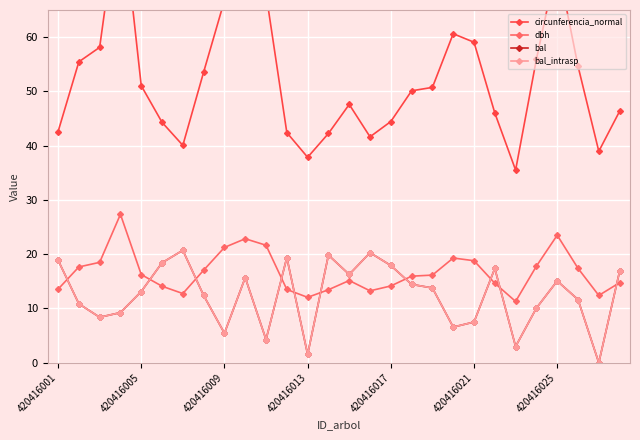

How many lines are shown in the chart?

4